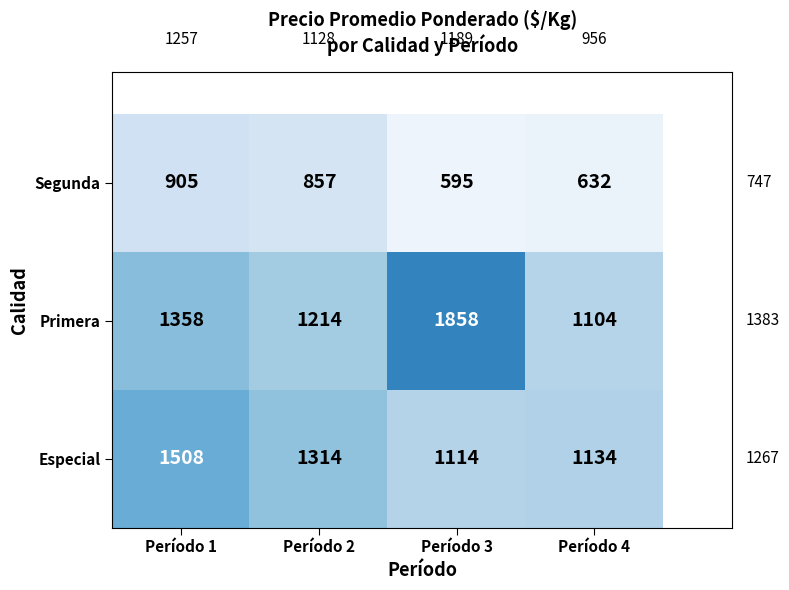

What is the sum of all Especial values?

5070